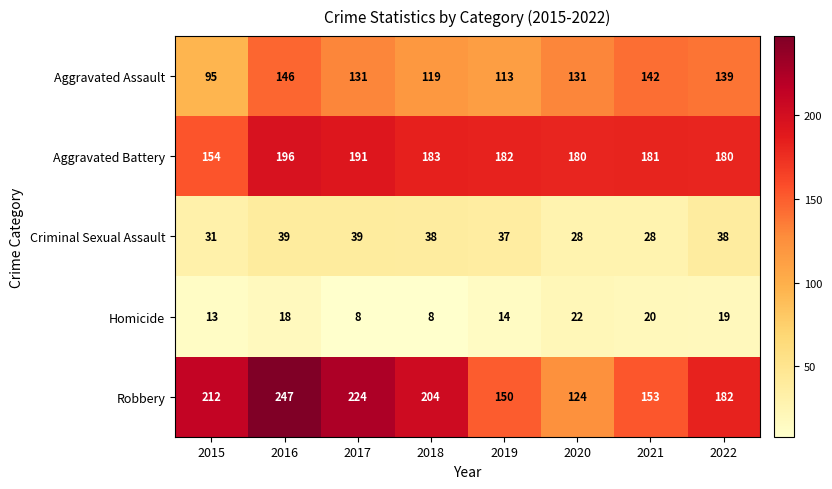

At how many categories does at least one series exceed 203?

4